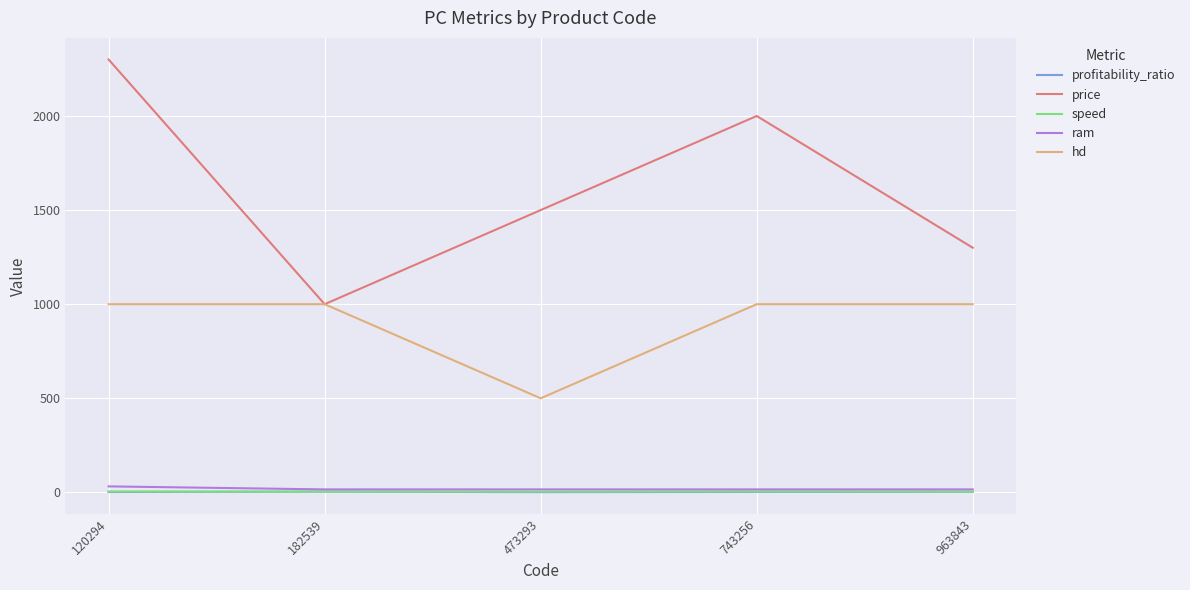

Which series has the largest range (max minus min)?

price